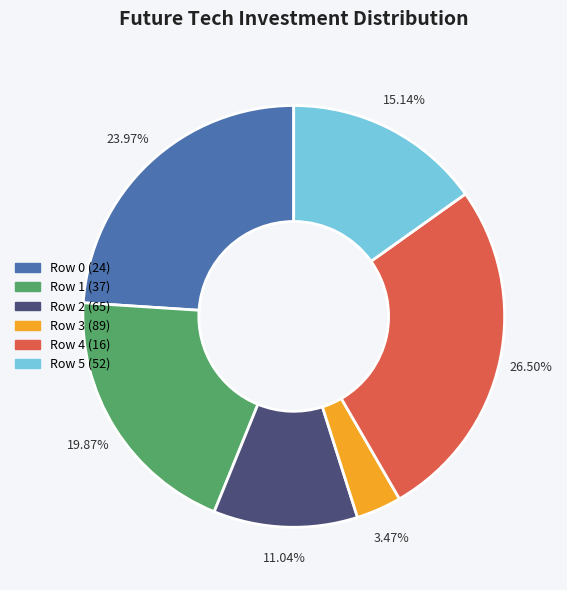

Does any single category account for the majority?

No